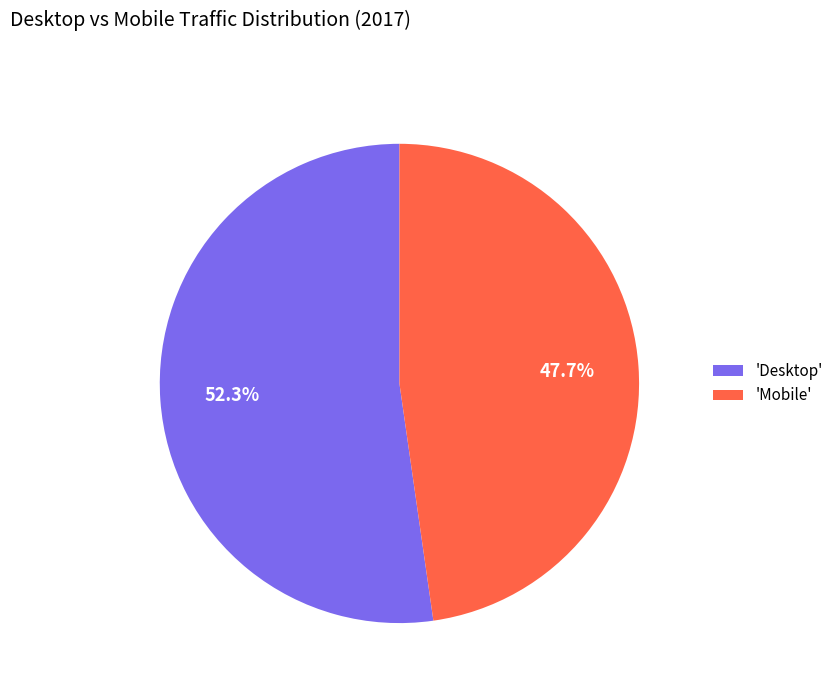

Which category has the smallest portion of the pie?

'Mobile'